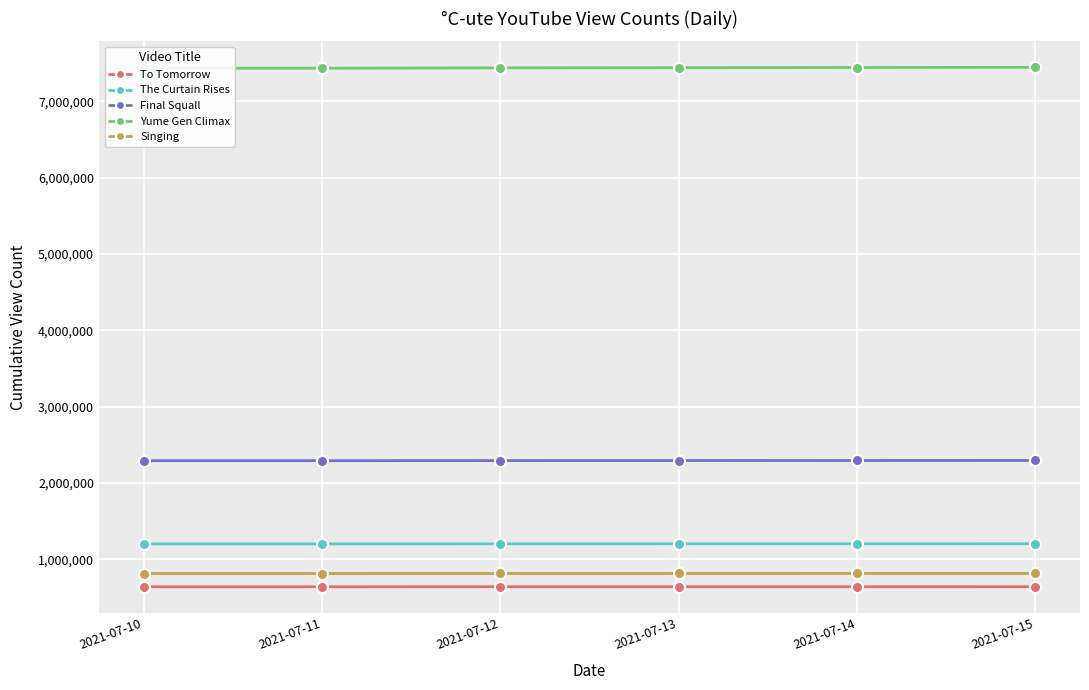

The value of To Tomorrow at 2021-07-10 is 639575. True or false?

True